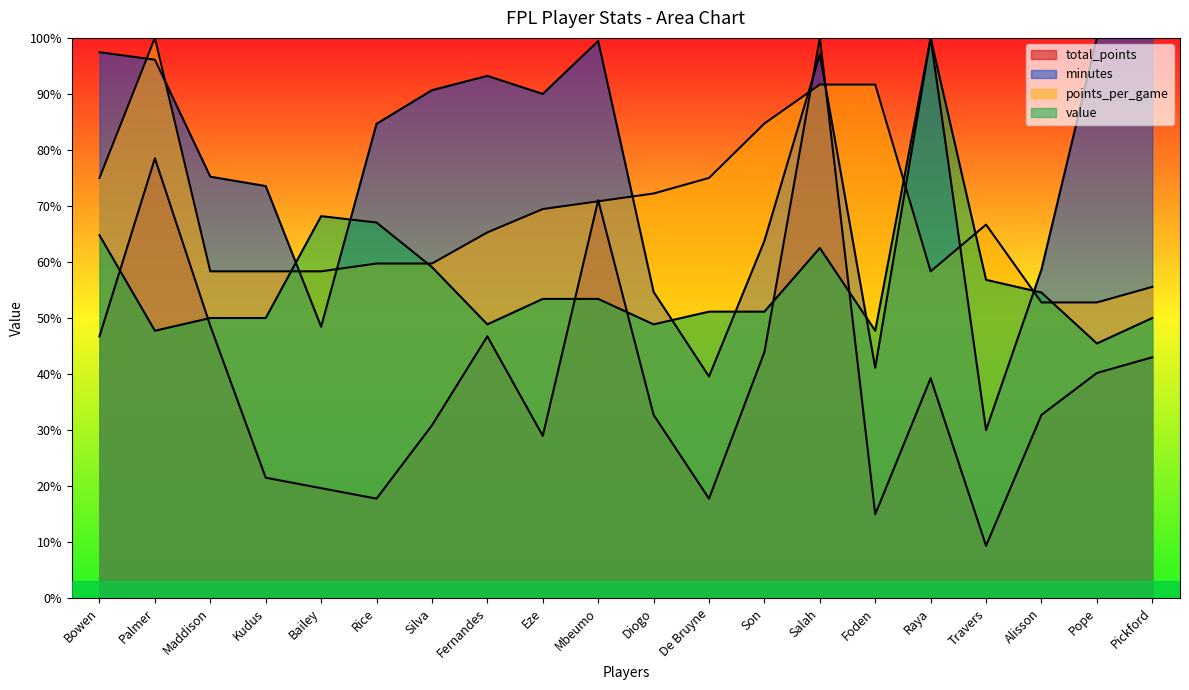

What is the sum of the minutes values at Son and Palmer?

159.9